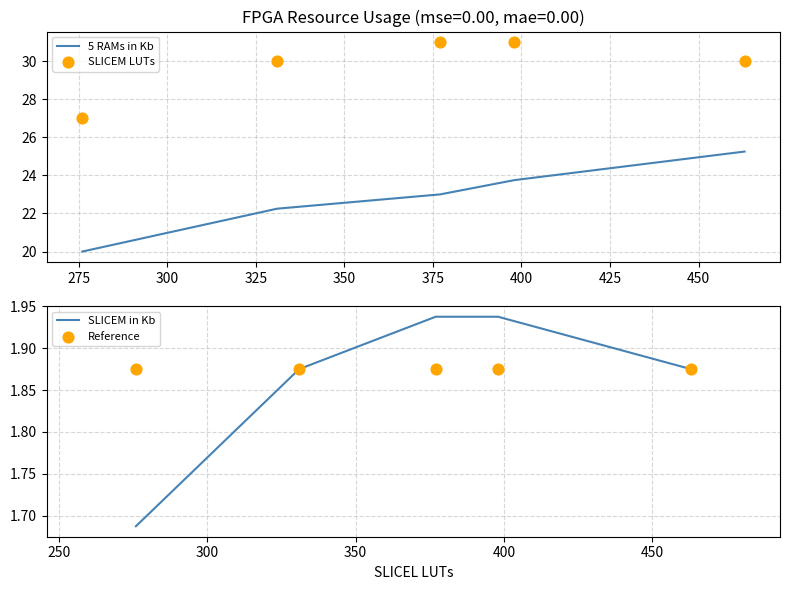

At how many categories does at least one series exceed 22?

5